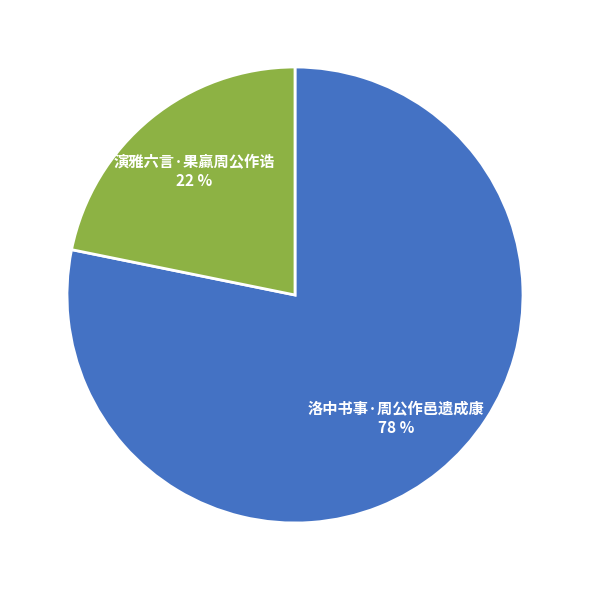

True or false: 演雅六言·果蠃周公作诰 accounts for 22% of the total.

True